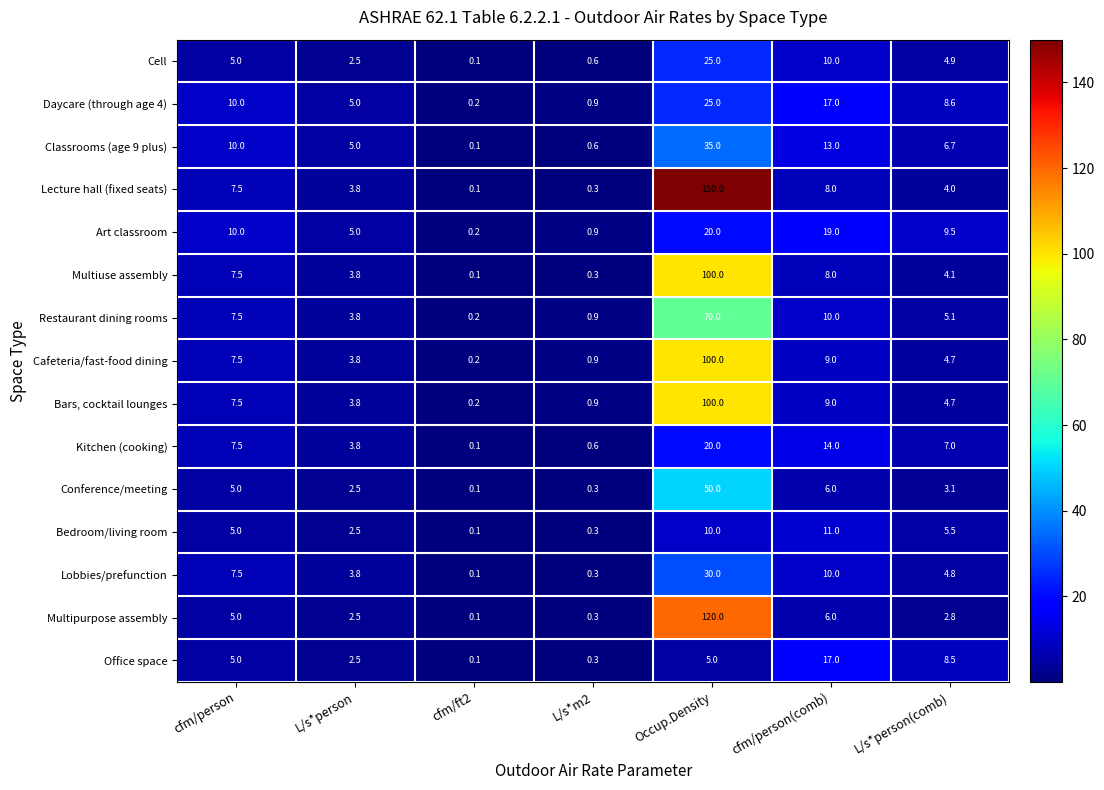

What is the average value of the Multipurpose assembly series?

19.5